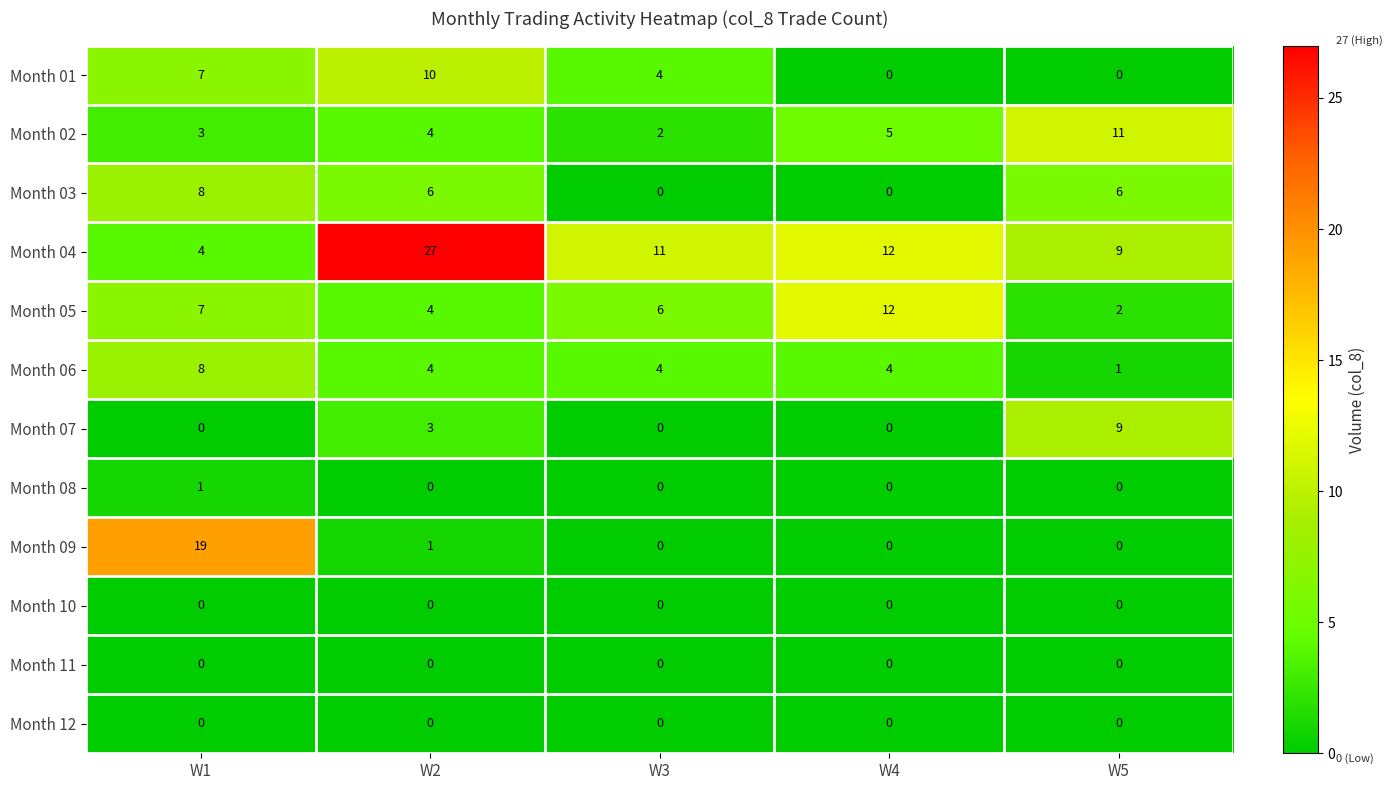

Is it true that Month 06 equals 13 at W1?

False